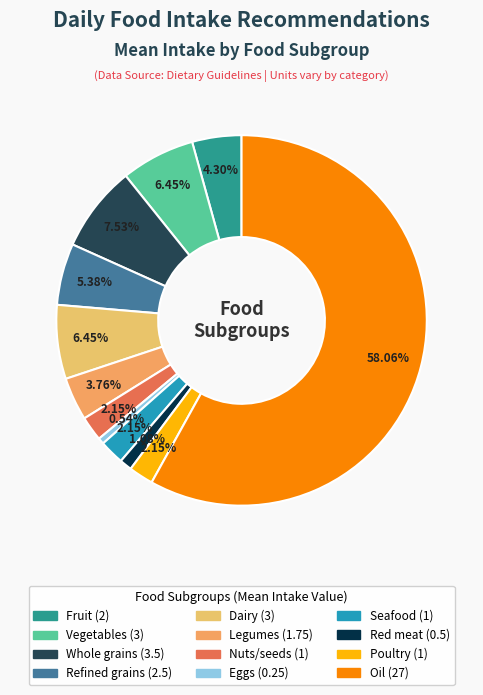

Does Whole grains represent more than half of the total?

No